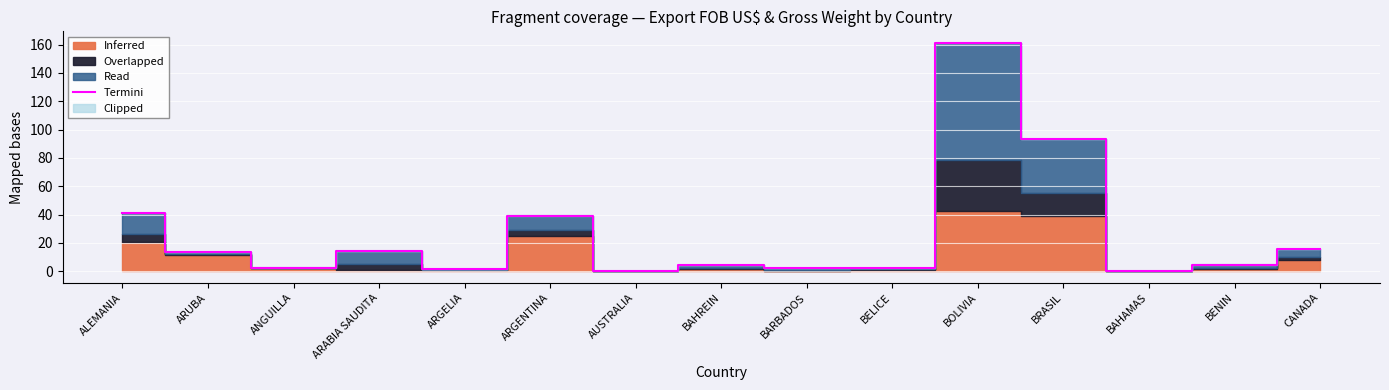

What is the change in value from ANGUILLA to AUSTRALIA?

-2.6